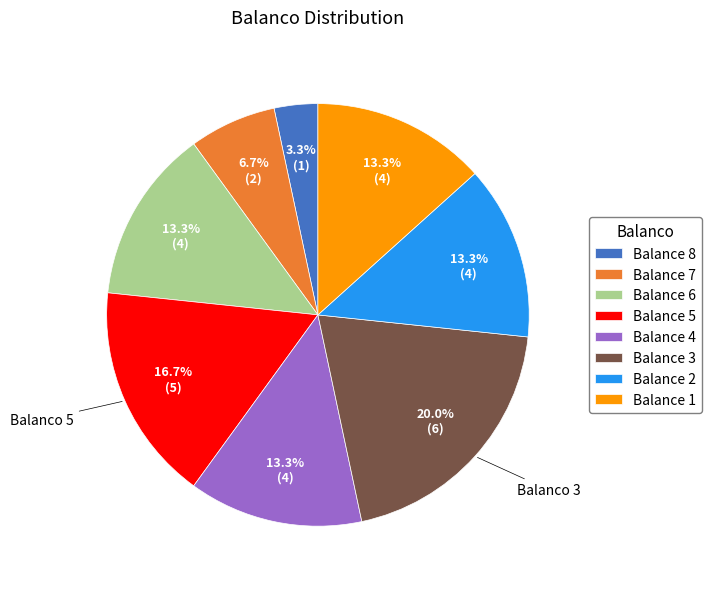

Approximately how many times larger is the value at Balance 7 compared to Balance 1?

0.5